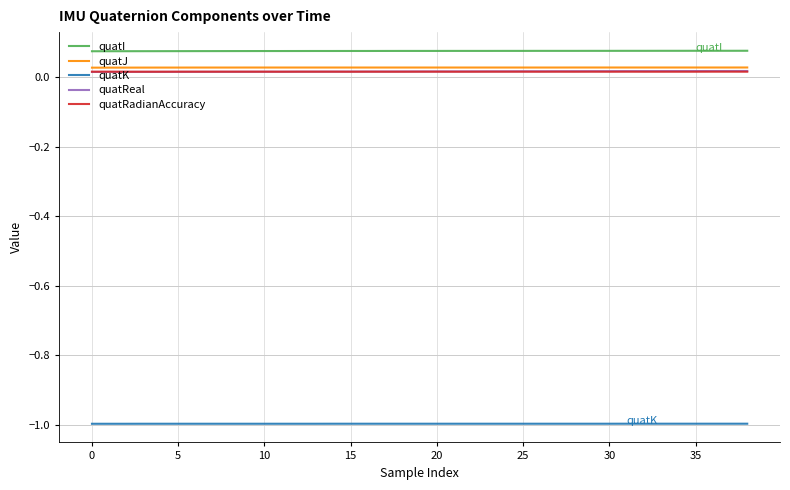

How many quatI values are between 0 and 1?

39